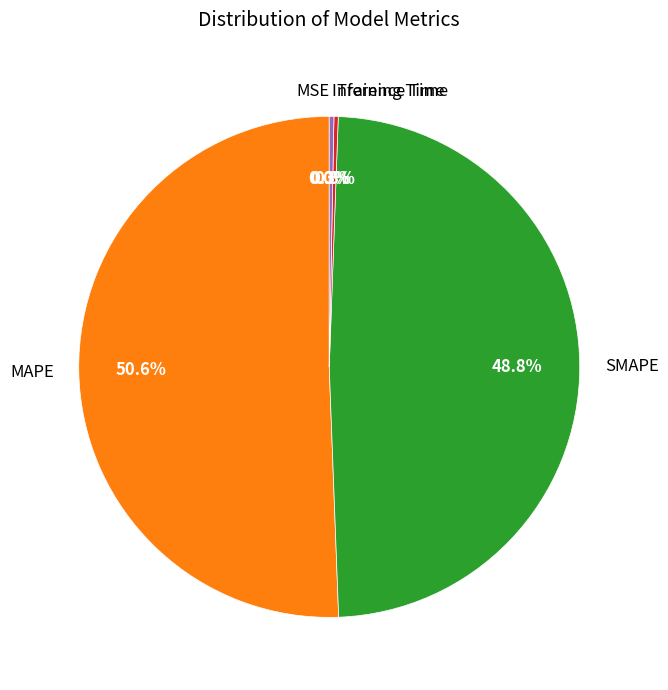

To the nearest percent, what is the average slice percentage?

20%